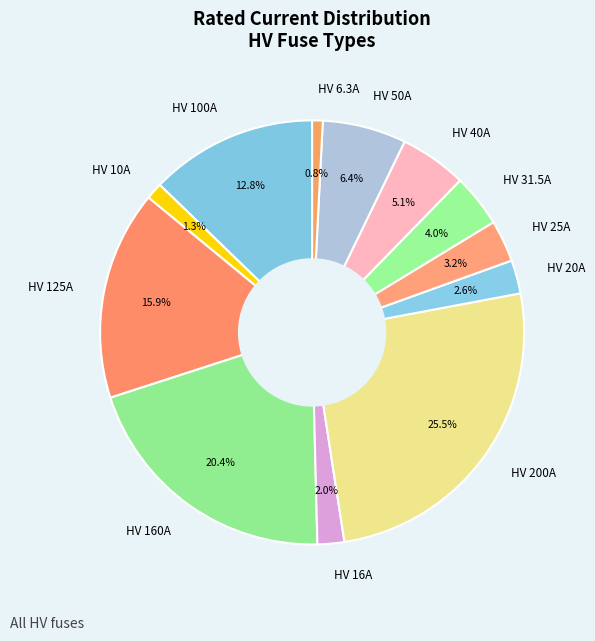

To the nearest percent, what is the difference between the largest and smallest slice percentages?

25%